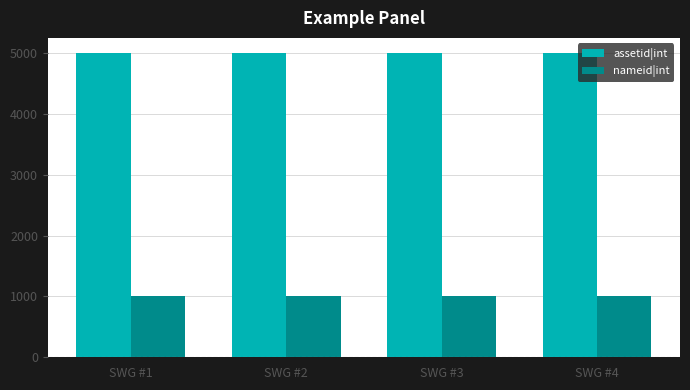

How many values in the assetid|int series are below 5002?

2